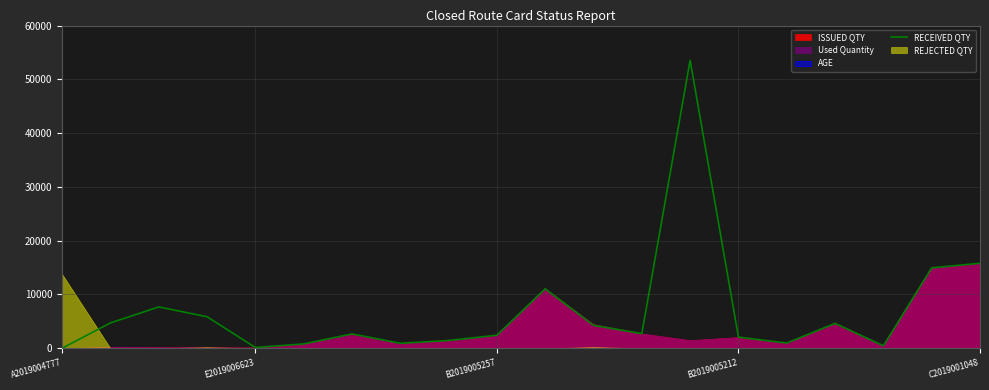

What is the label of the 7th point from the left?

6